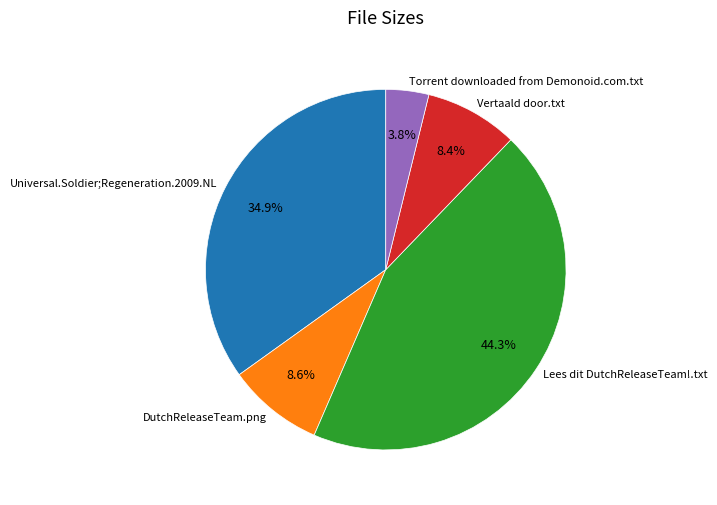

Does any single category account for the majority?

No